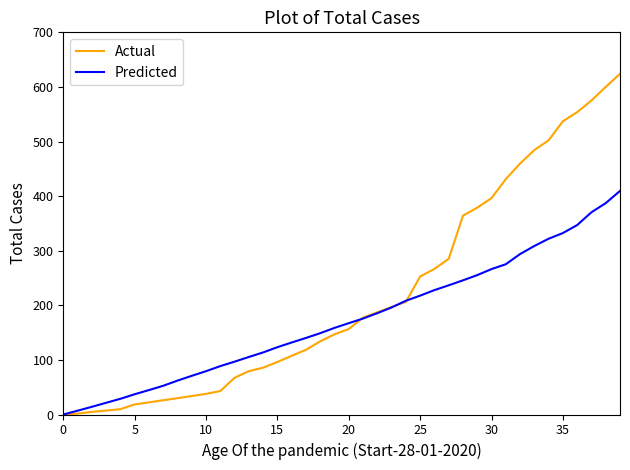

Which series has the largest total across all categories?

Actual